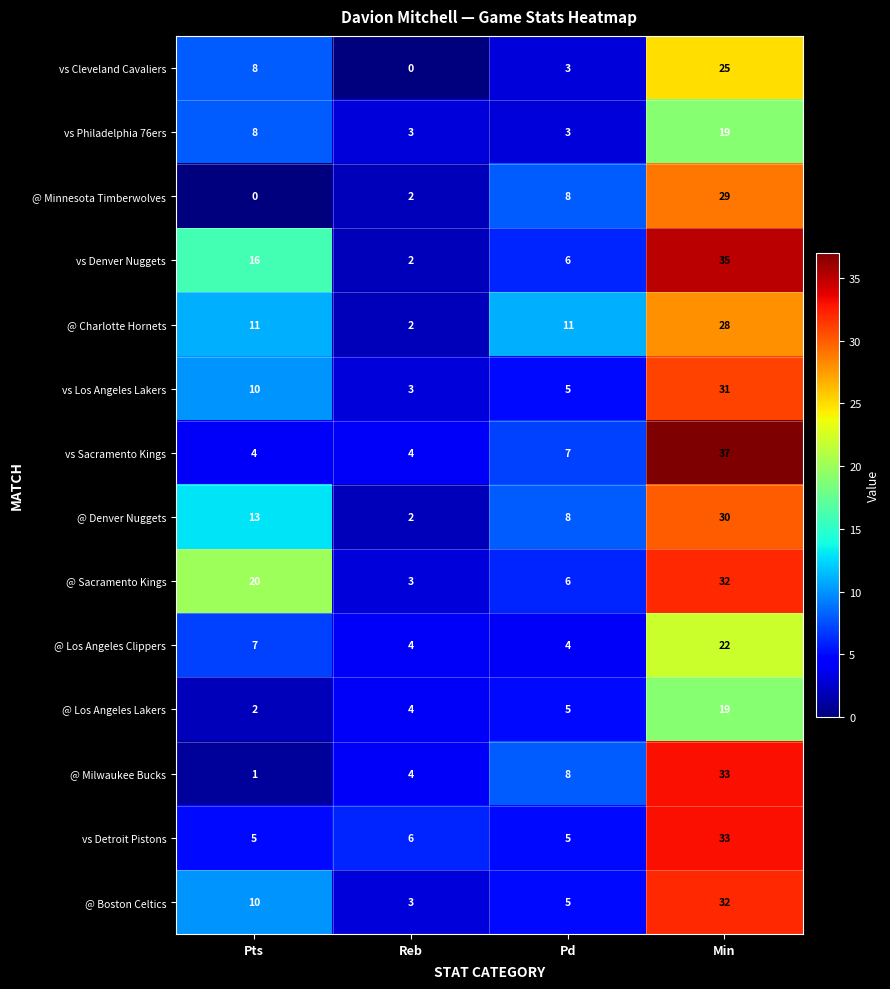

At which label is vs Detroit Pistons closest to 19?

Reb